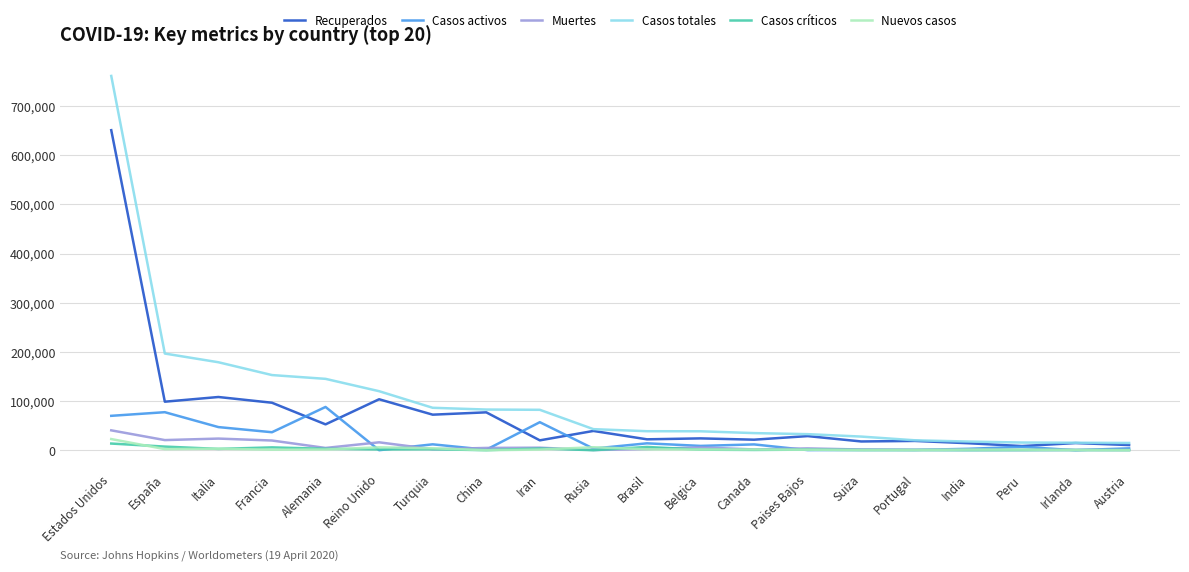

Which series changed the most between Alemania and Portugal?

Casos totales